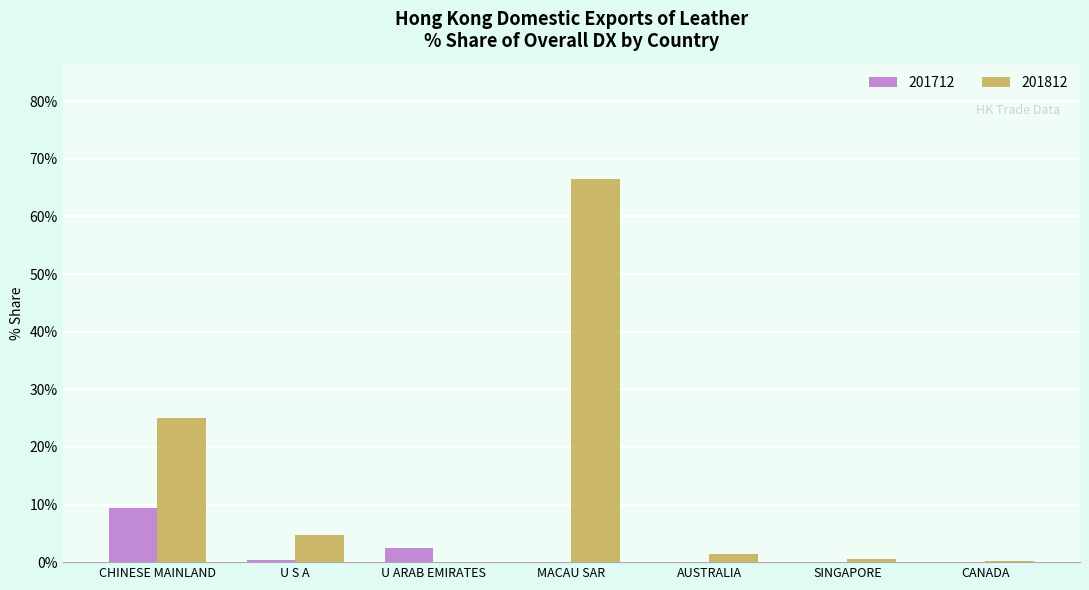

Which series has the largest total across all categories?

201812